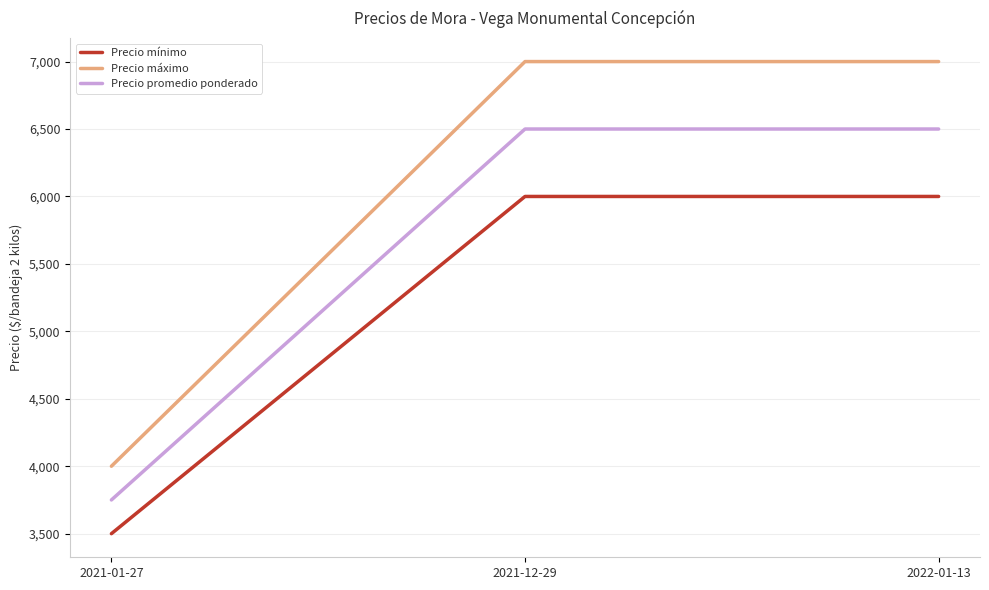

What is the difference between the maximum and minimum values in the Precio mínimo series?

2500